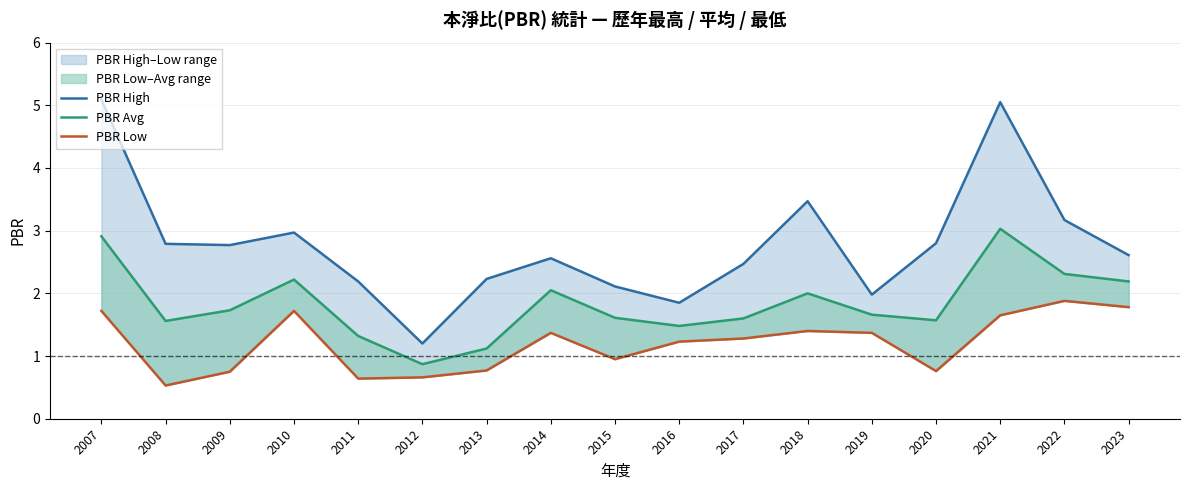

True or false: PBR Low and PBR High cross at least once.

False